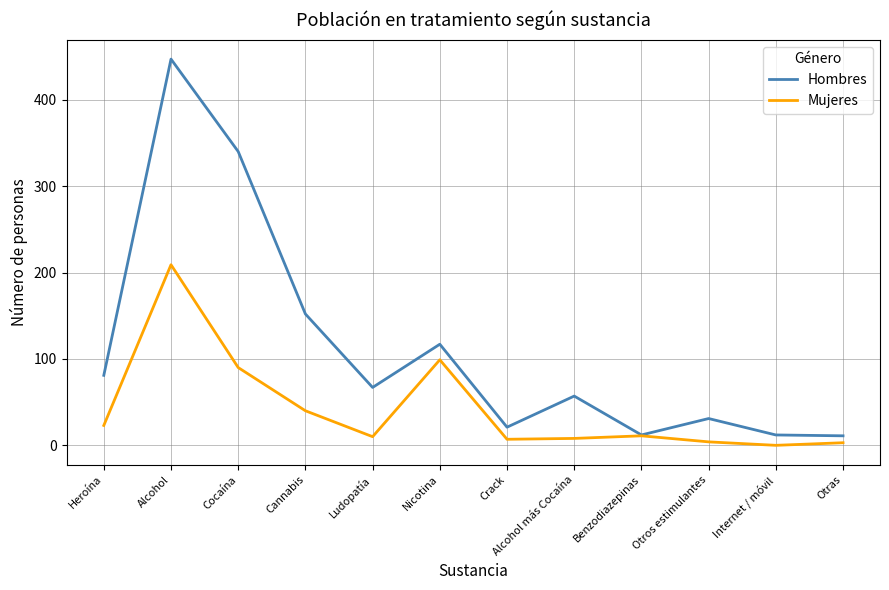

What is the highest value of the Hombres series?

447